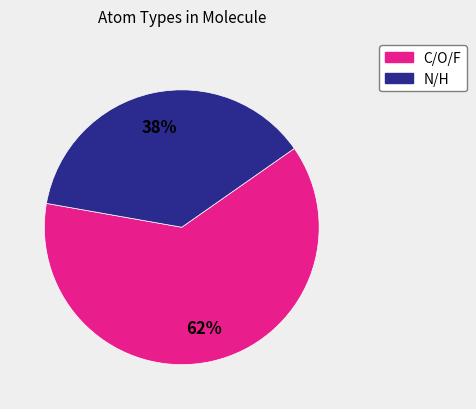

Count the number of slices in the pie.

2